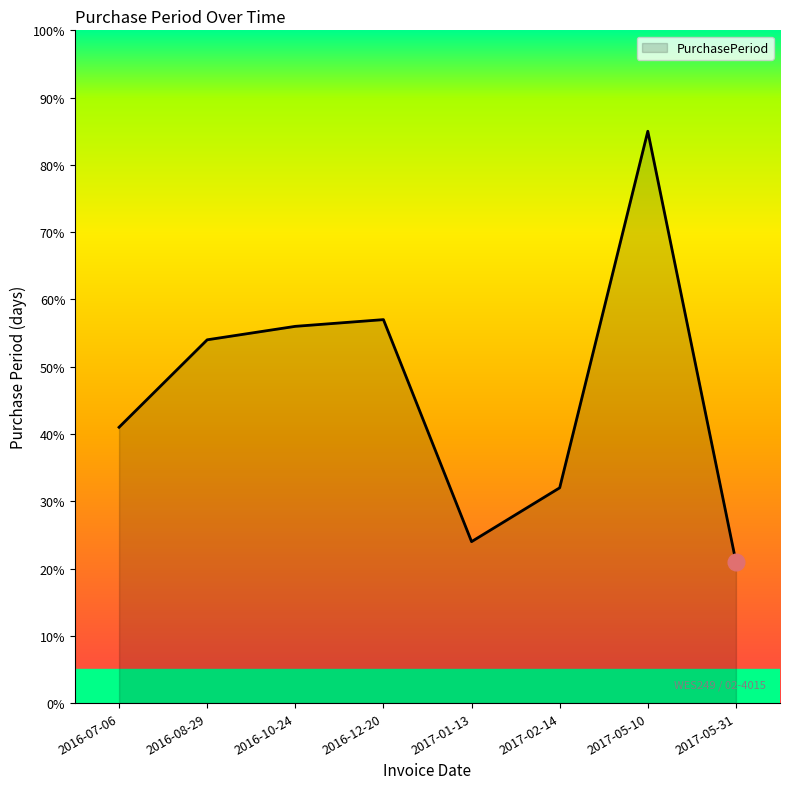

What is the difference between the values at 2017-05-10 and 2017-01-13?

61